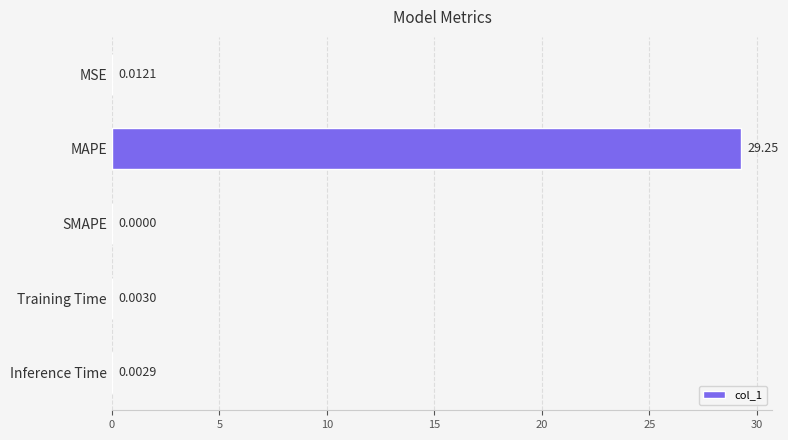

Which category has the highest value across all series?

MAPE